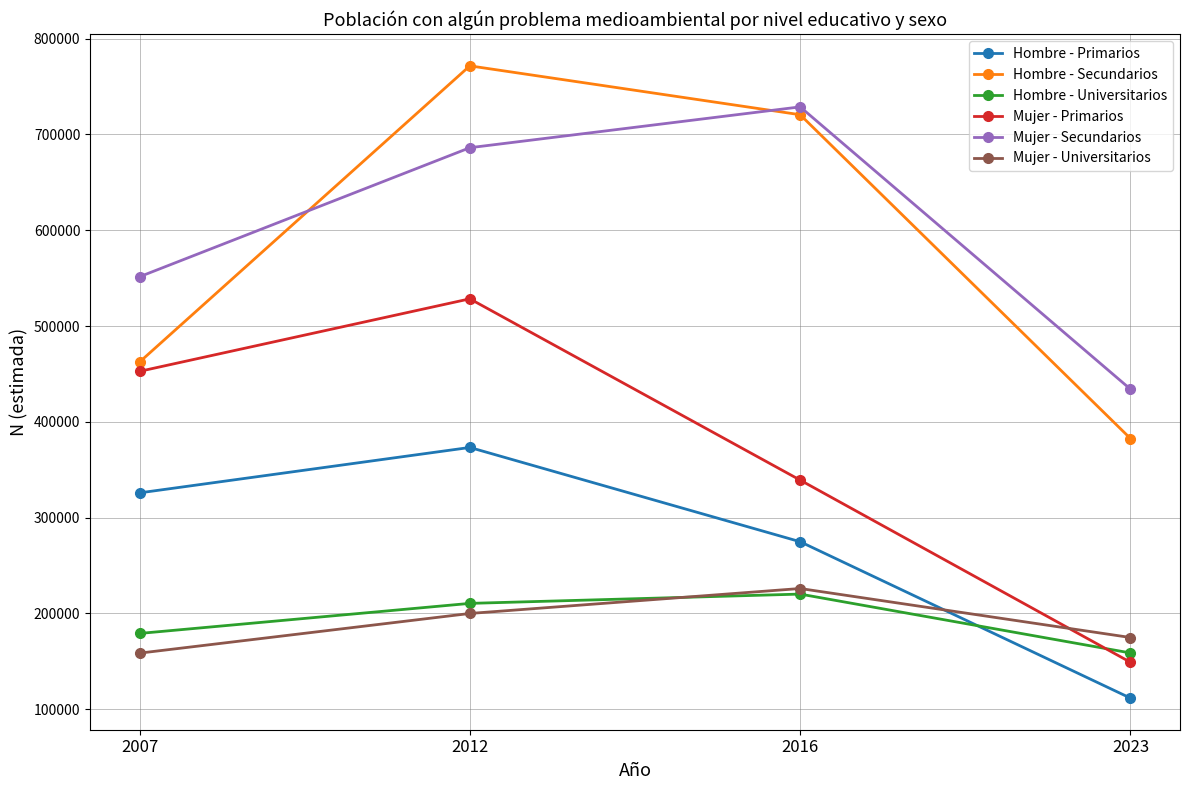

True or false: Hombre - Primarios has a value of 148397 at 2023.

False